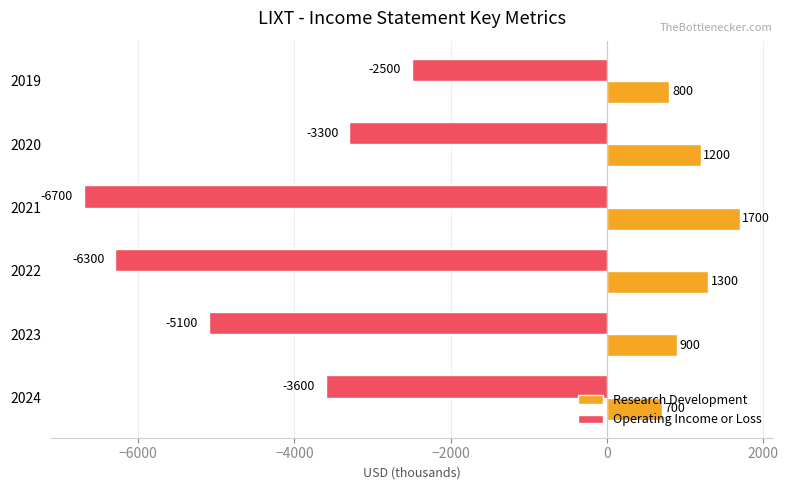

Rank the series by their average value, from lowest to highest.

Operating Income or Loss, Research Development